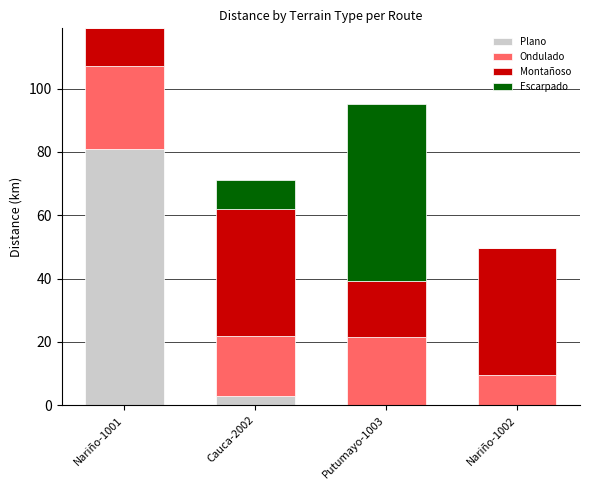

How many series are shown in this chart?

4